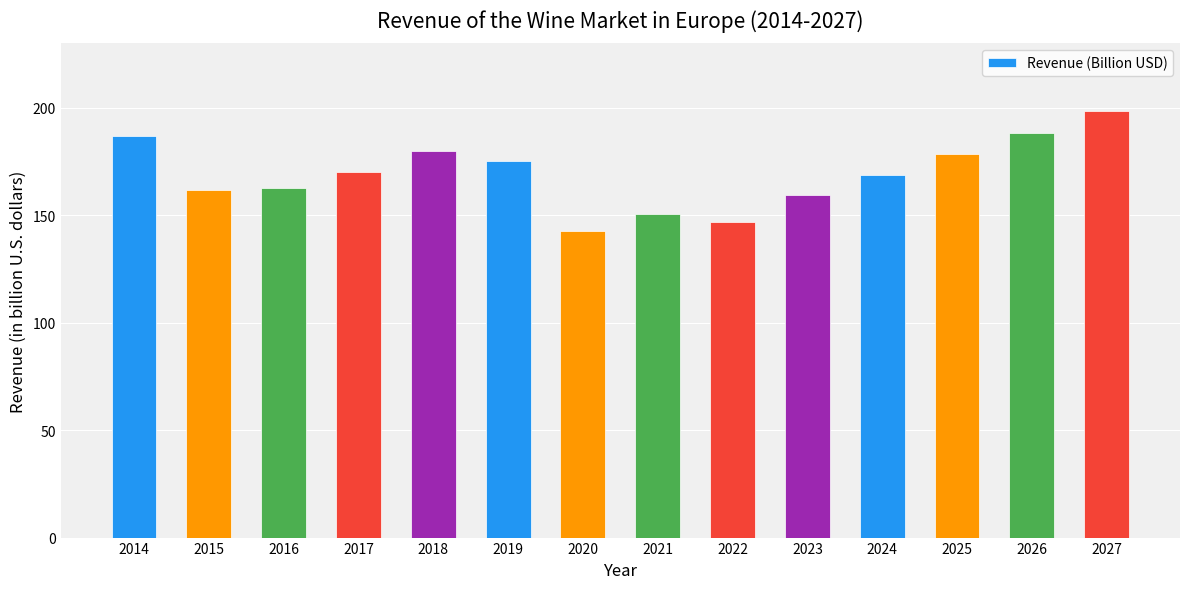

What is the approximate value at 2014?

186.9